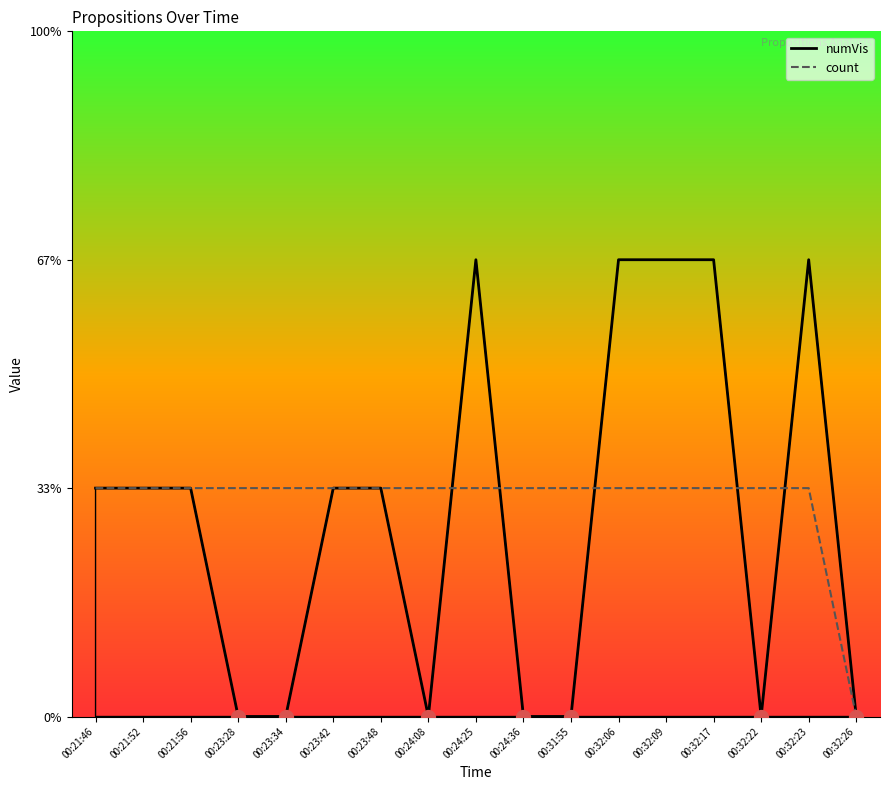

What is the sum of all count values?

16